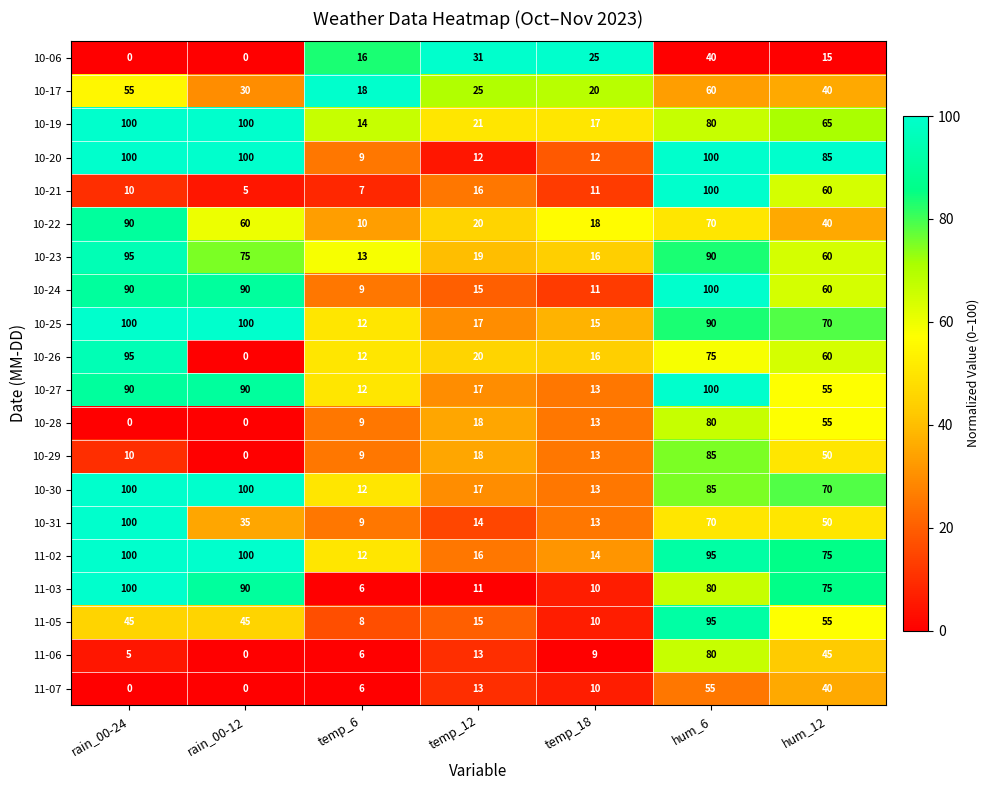

At which category is the sum across all series the highest?

hum_6